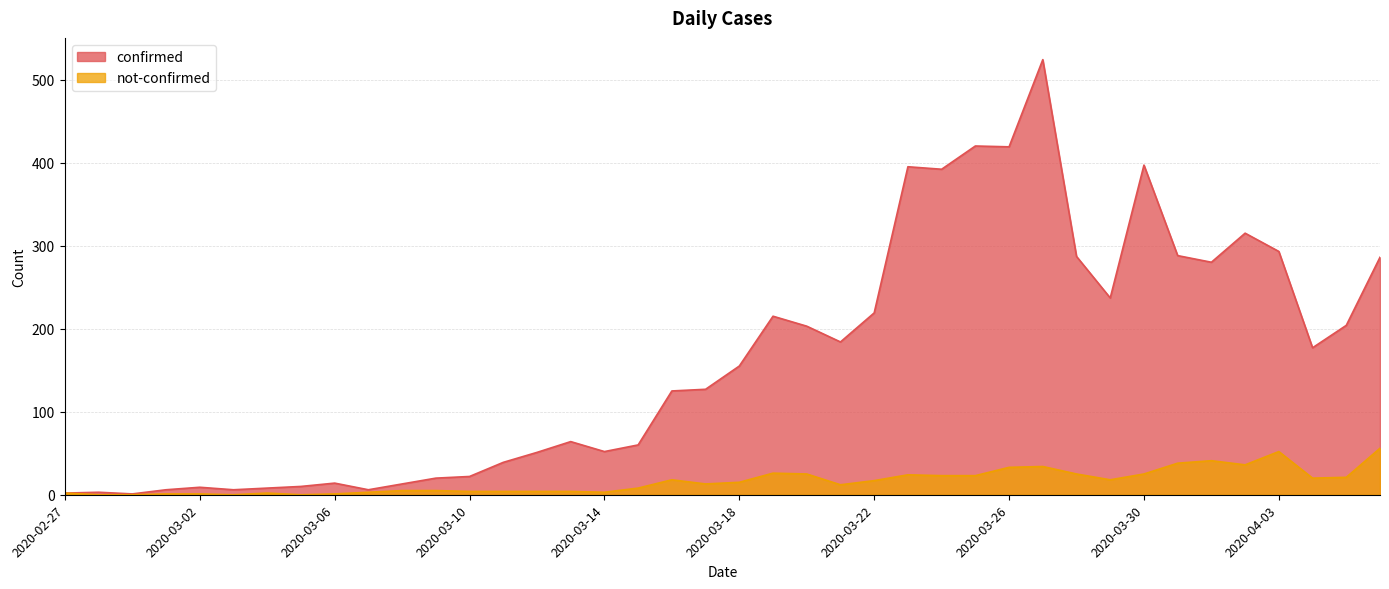

True or false: confirmed has a value of 6 at 2020-03-07.

True